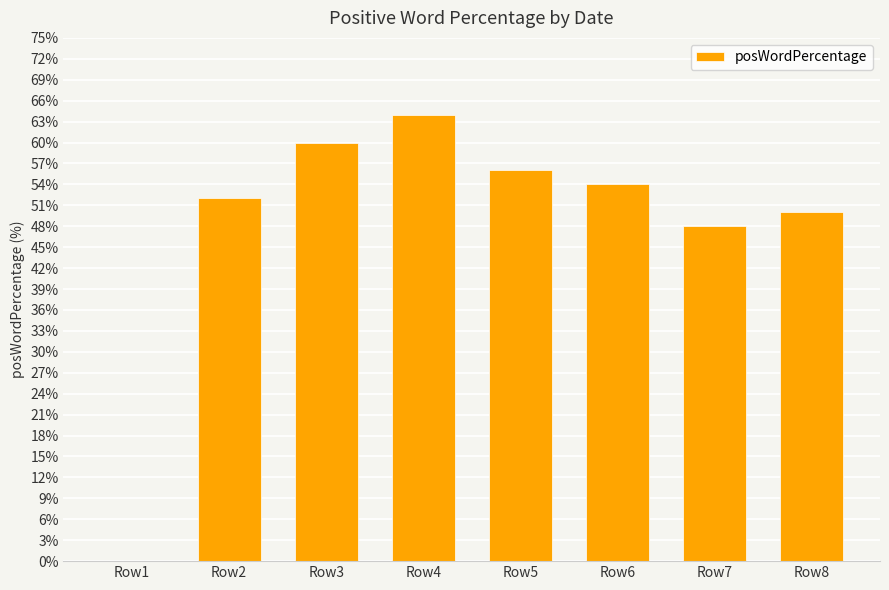

Reading left to right, extract all data points from this chart.

0	52	60	64	56	54	48	50